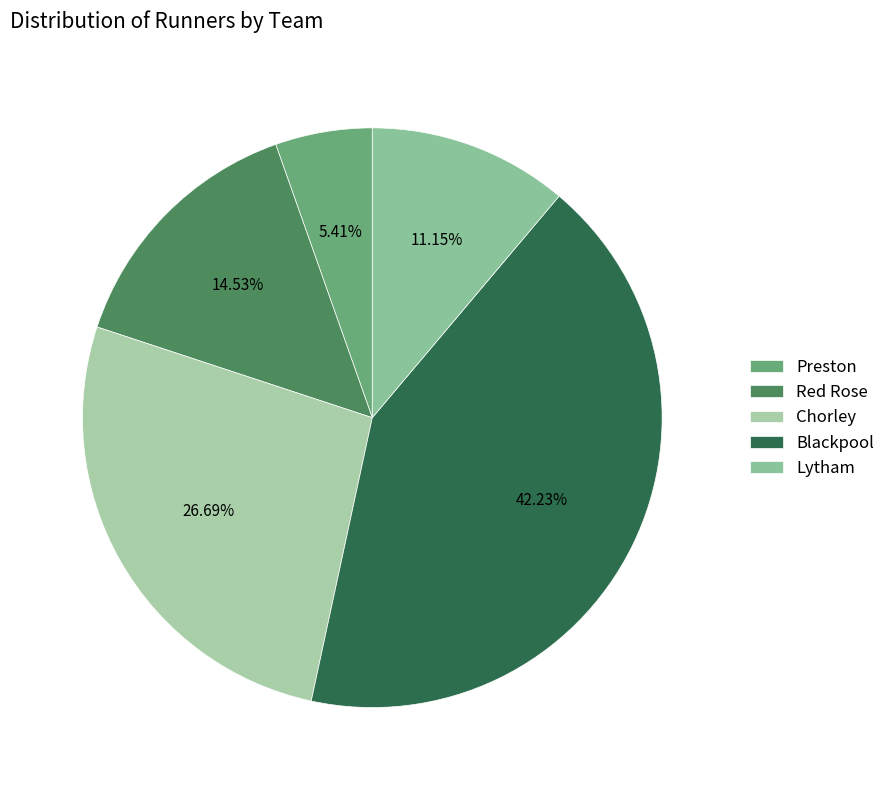

What percentage is NOT represented by Lytham?

88.9%